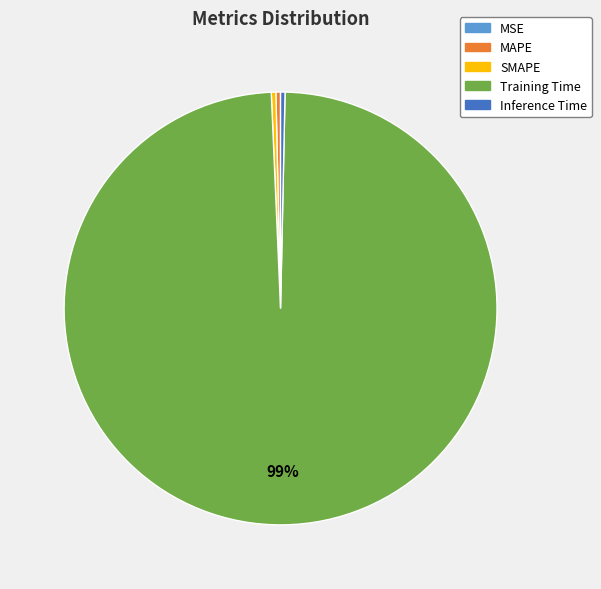

Which slice is the largest?

Training Time